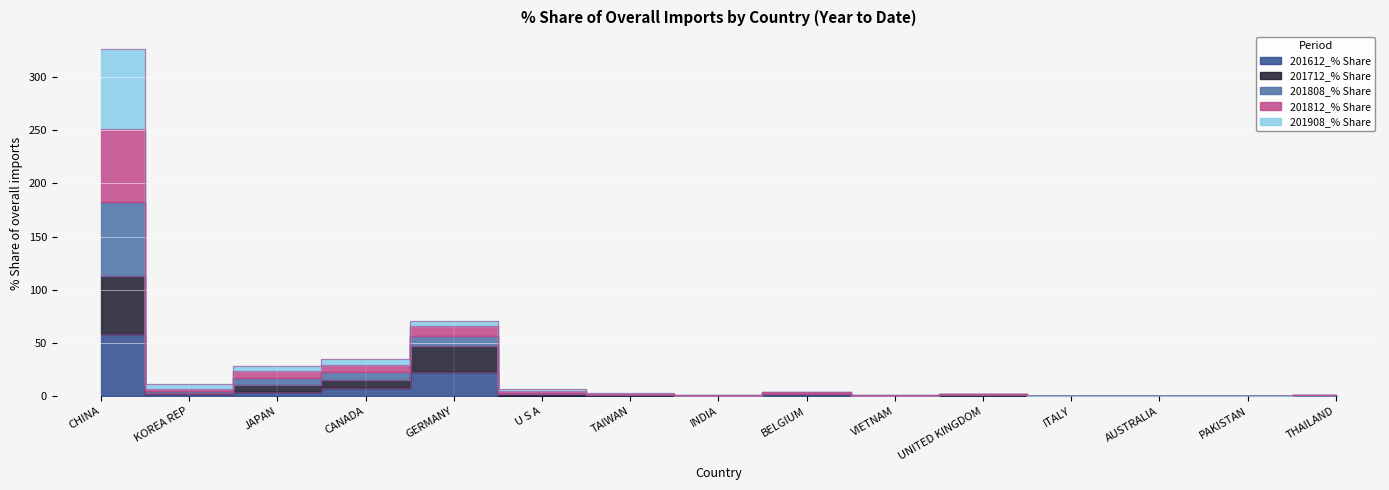

True or false: 201712_% Share and 201612_% Share cross at least once.

False